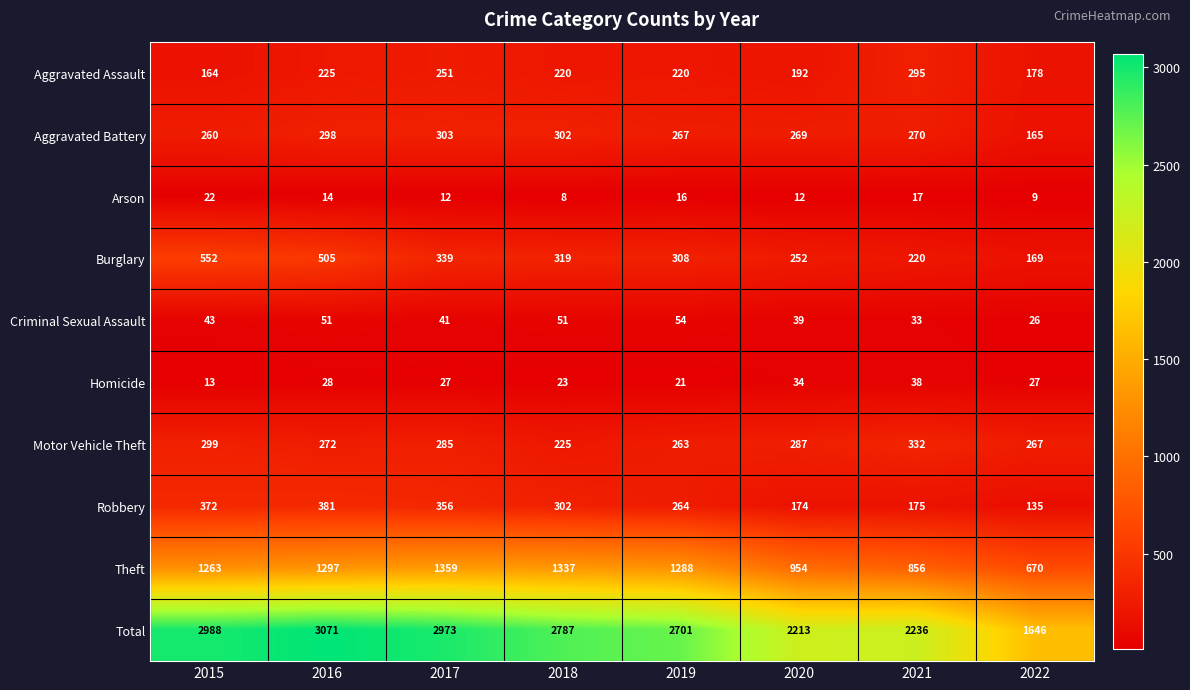

At which category does the chart reach its peak across all series?

2016